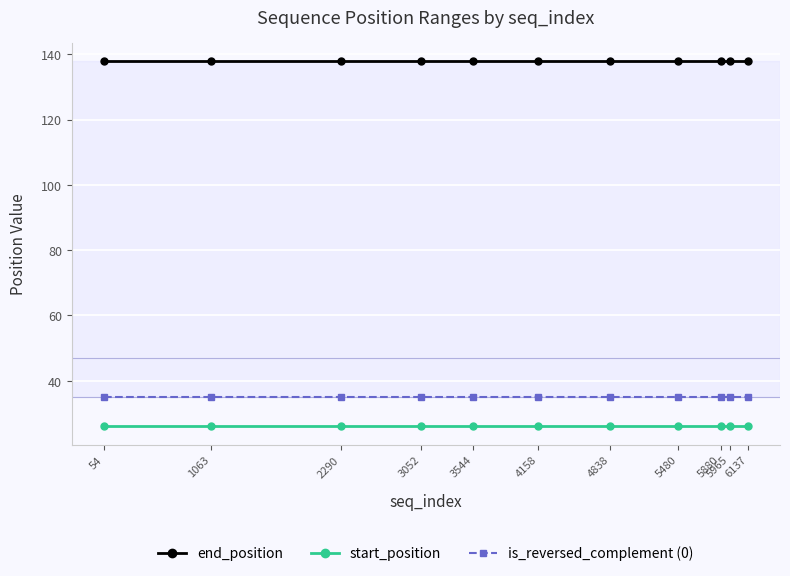

List the series in order of their peak value, highest first.

end_position, is_reversed_complement (0), start_position